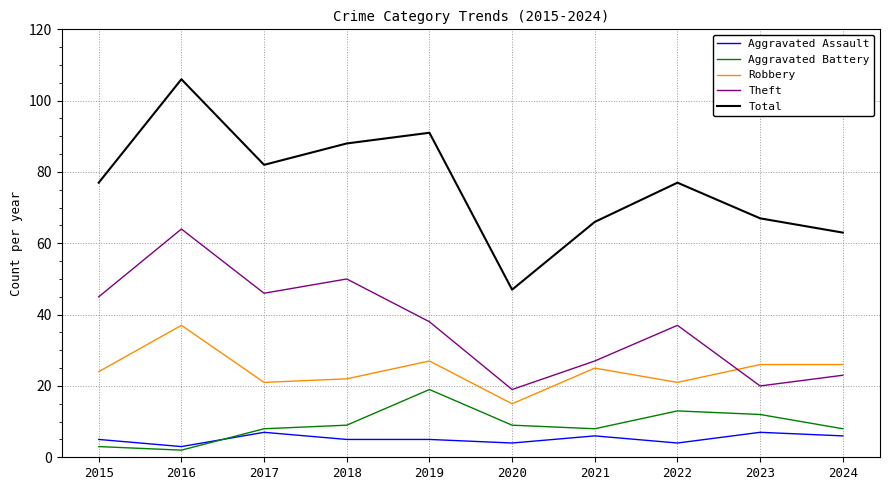

What are all the series names shown in the legend?

Aggravated Assault, Aggravated Battery, Robbery, Theft, Total